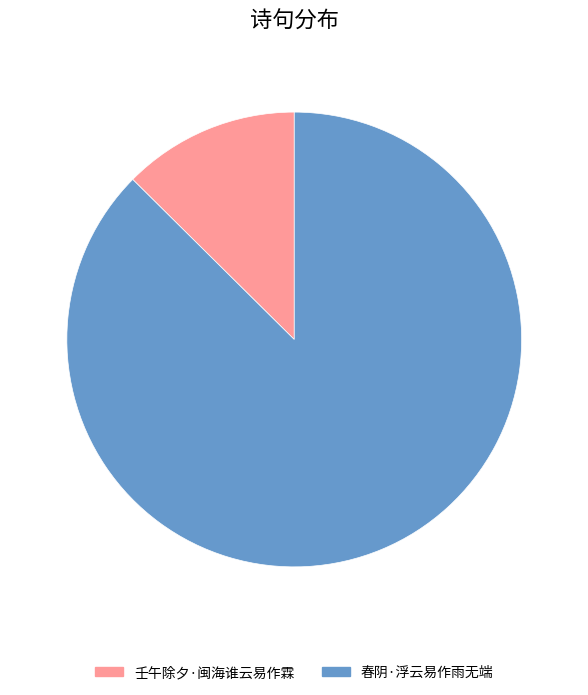

Is there any slice that represents more than half of the pie?

Yes